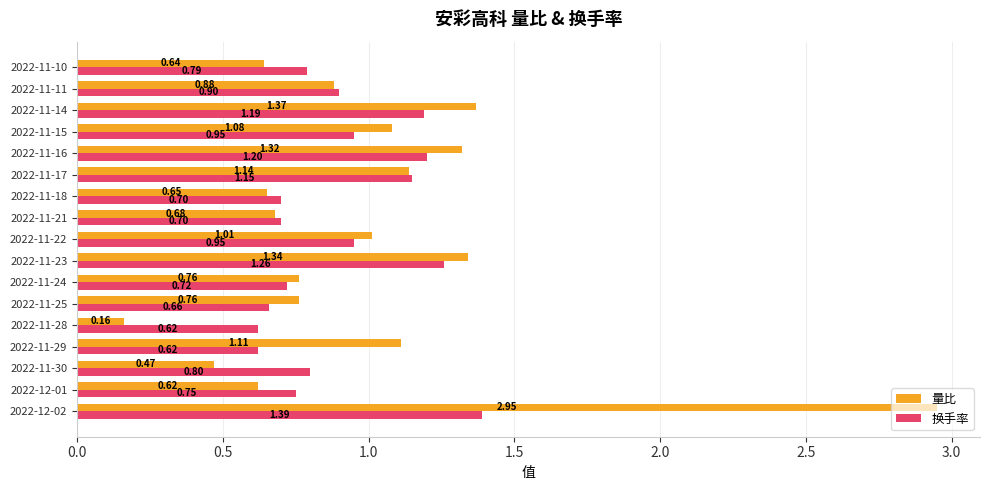

Rank the series at 2022-11-18 from highest to lowest value.

换手率, 量比